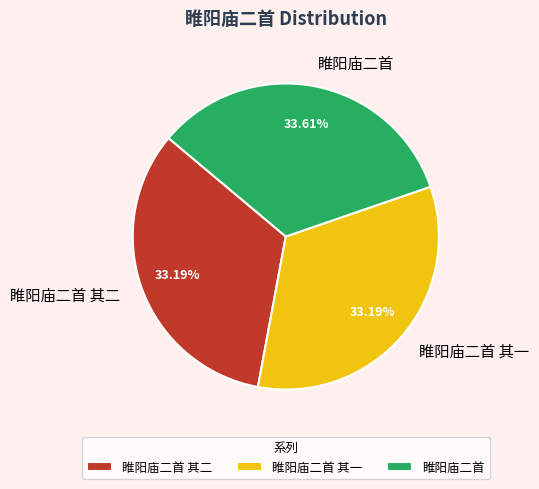

Is it true that 睢阳庙二首 其一 is 19% of the pie?

False